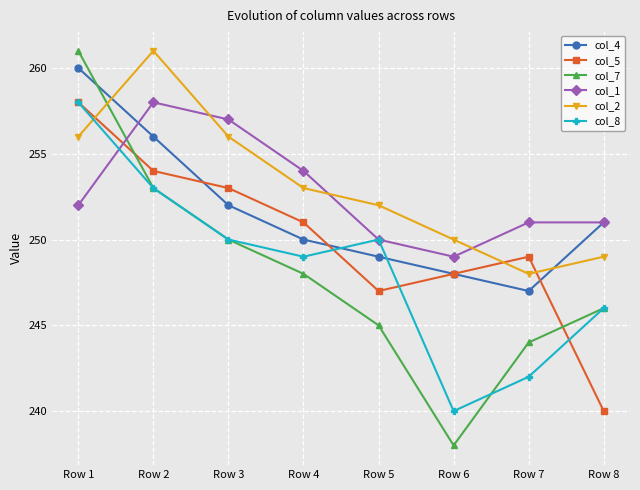

What is the difference between the col_5 values at Row 3 and Row 1?

5